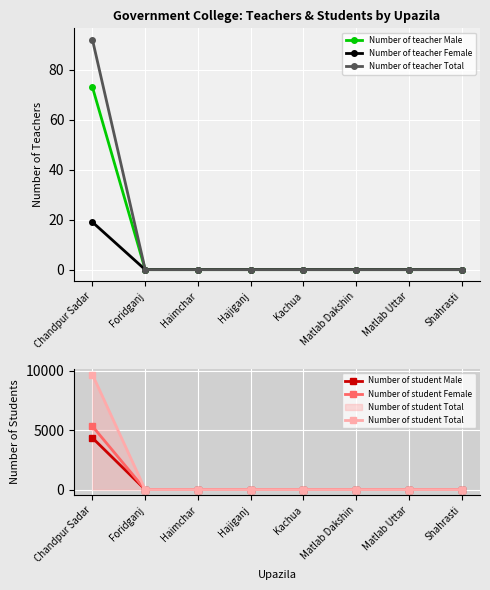

Between Haimchar and Matlab Dakshin, which series saw the biggest shift?

Number of teacher Male